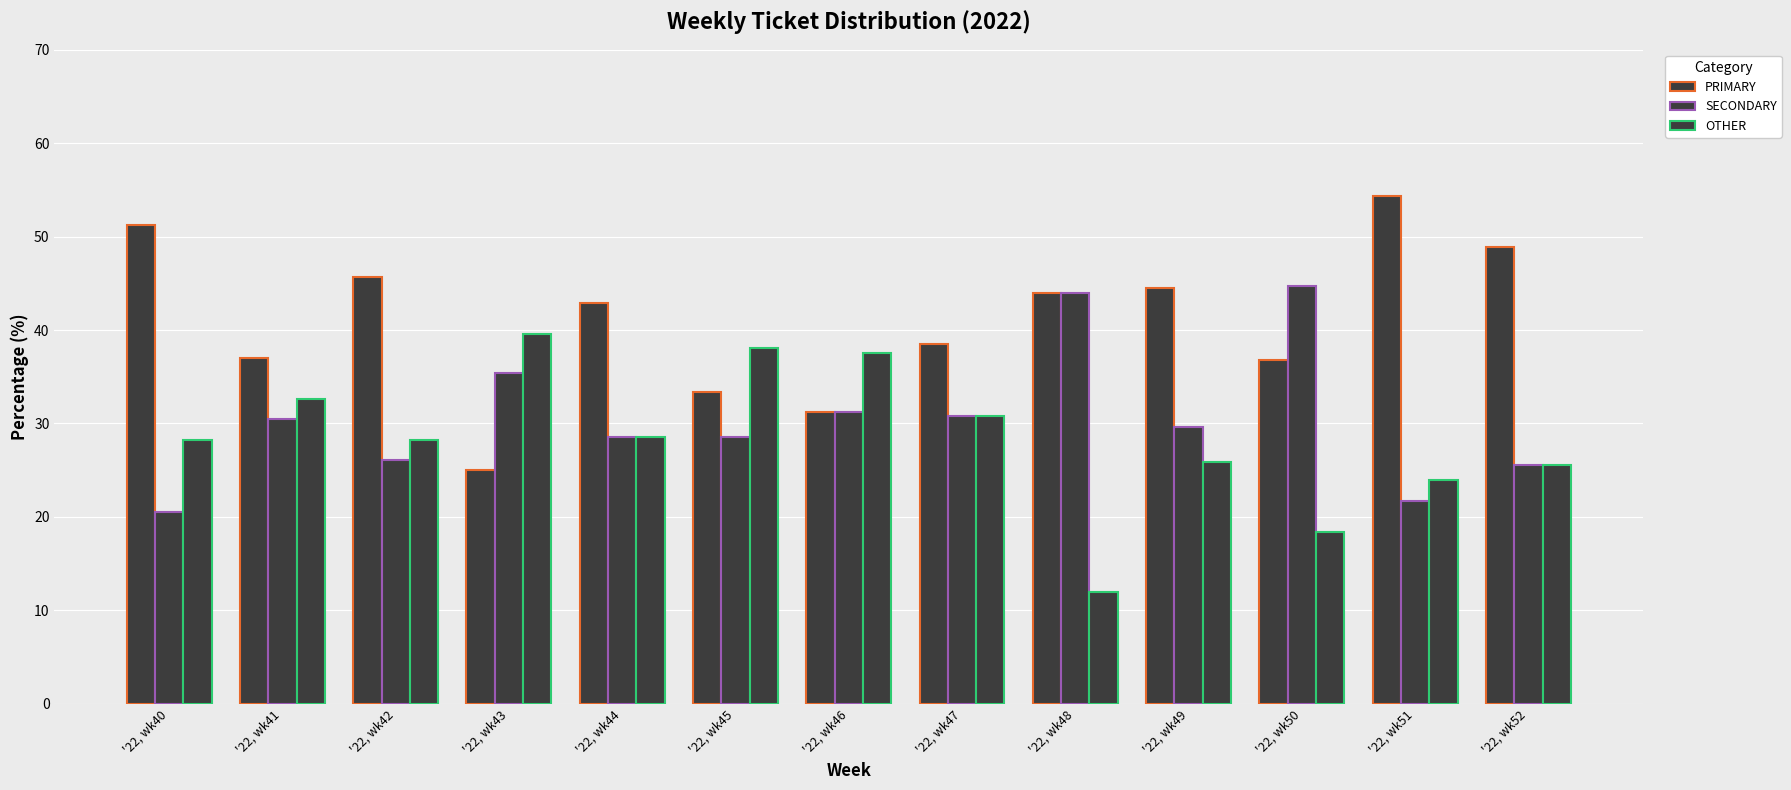

What is the lowest value of the SECONDARY series?

20.5